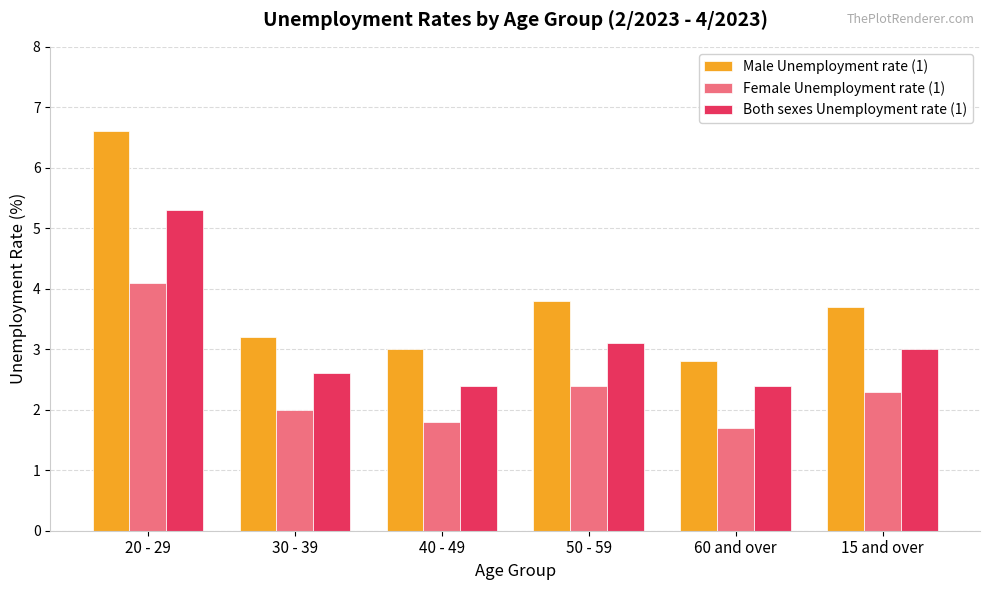

Rank the series by their maximum value, from lowest to highest.

Female Unemployment rate (1), Both sexes Unemployment rate (1), Male Unemployment rate (1)